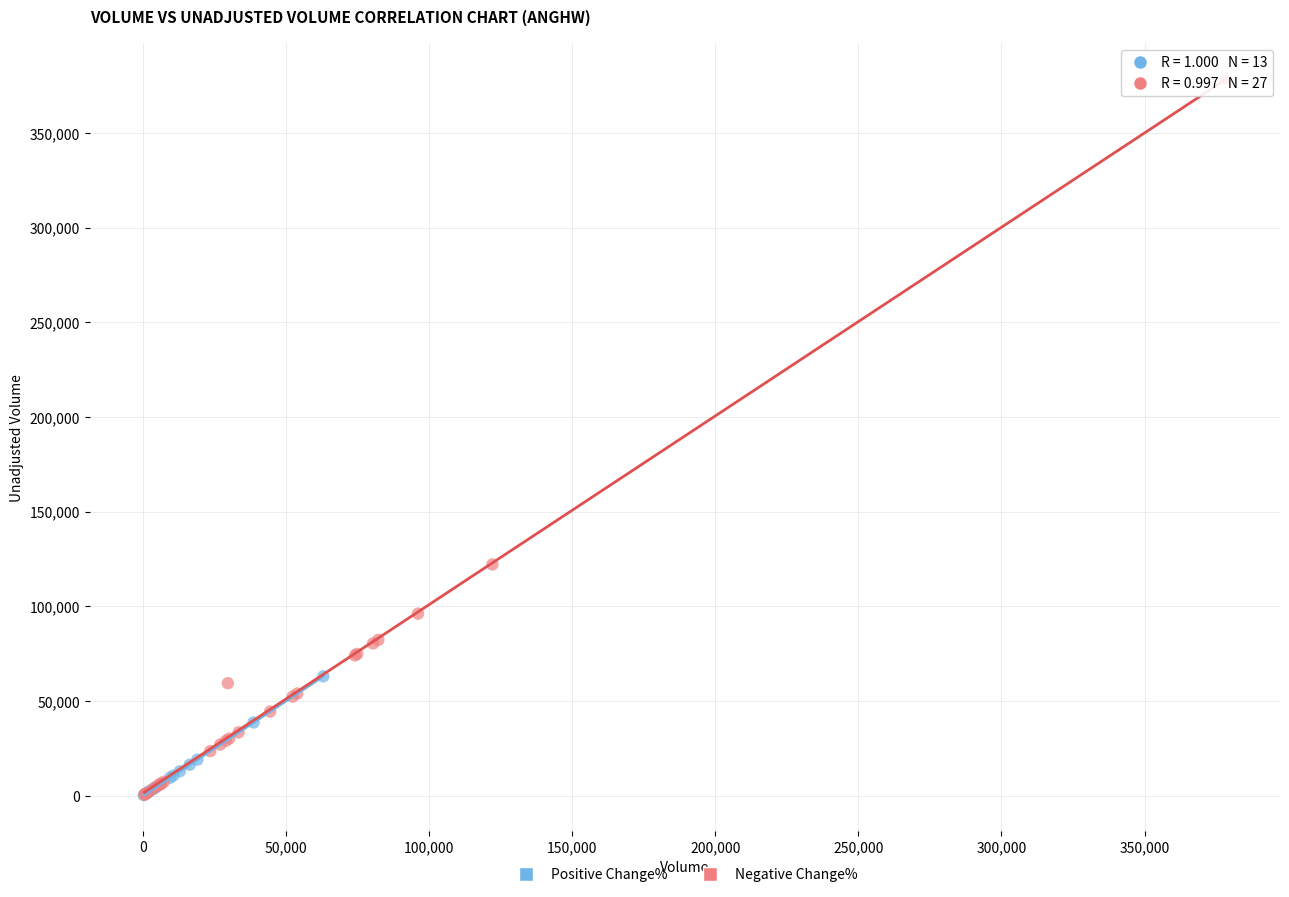

Which series reaches the maximum Y coordinate?

Negative Change%